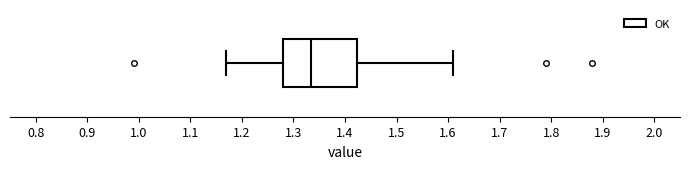

Read this box plot against the x-axis: the position of the median line, the range covered by the box, and the ends of both whiskers. The values are not printed on the chart, so give them approximately, as read against the axis.

median 1.34, box 1.28 to 1.42, whiskers 1.17 to 1.61